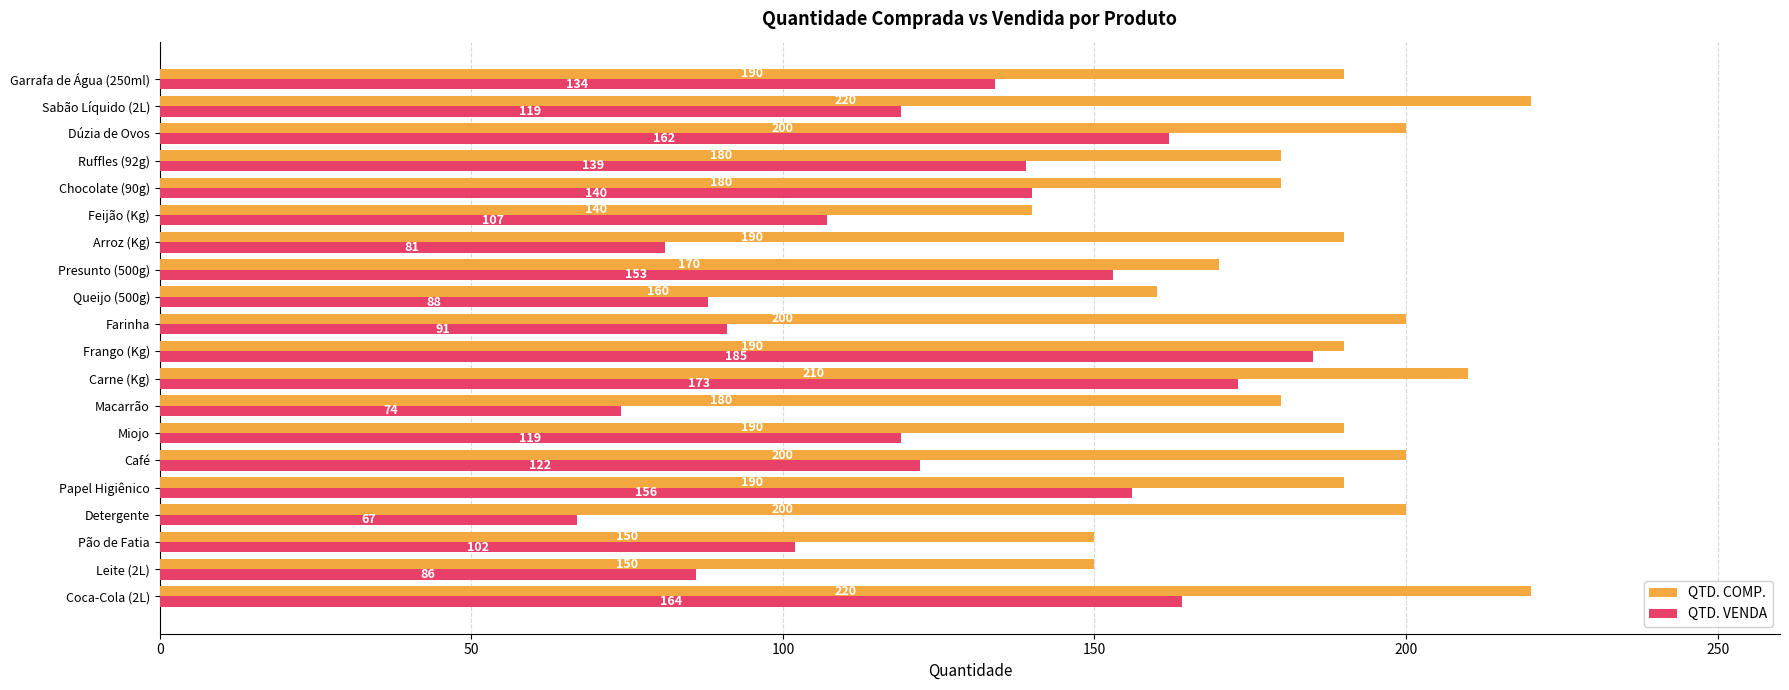

Count the number of data series in this chart.

2